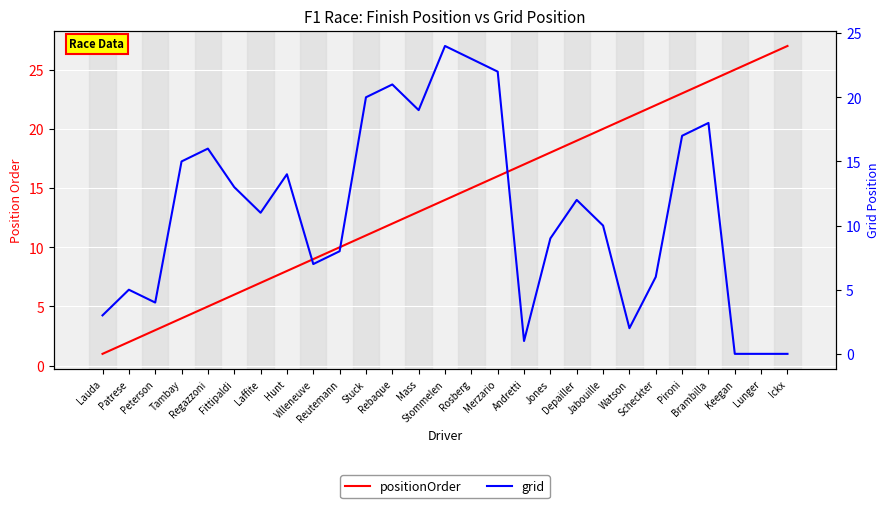

What is the label of the 13th point from the right?

Rosberg